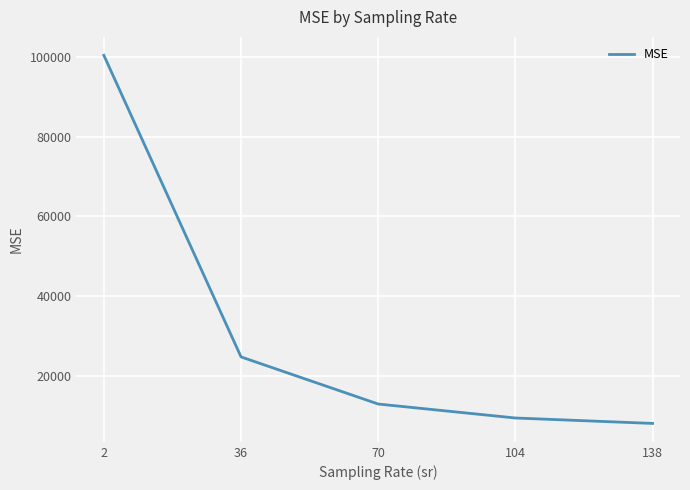

Is it true that the value at 2 is 100375.2?

True